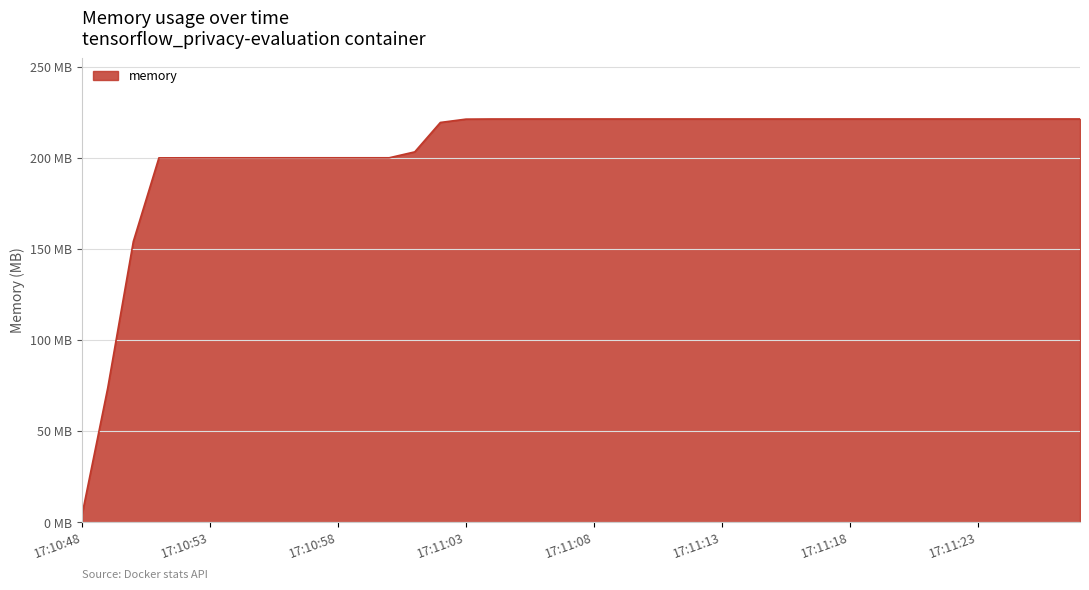

Does the chart display data point markers on the line(s)?

No